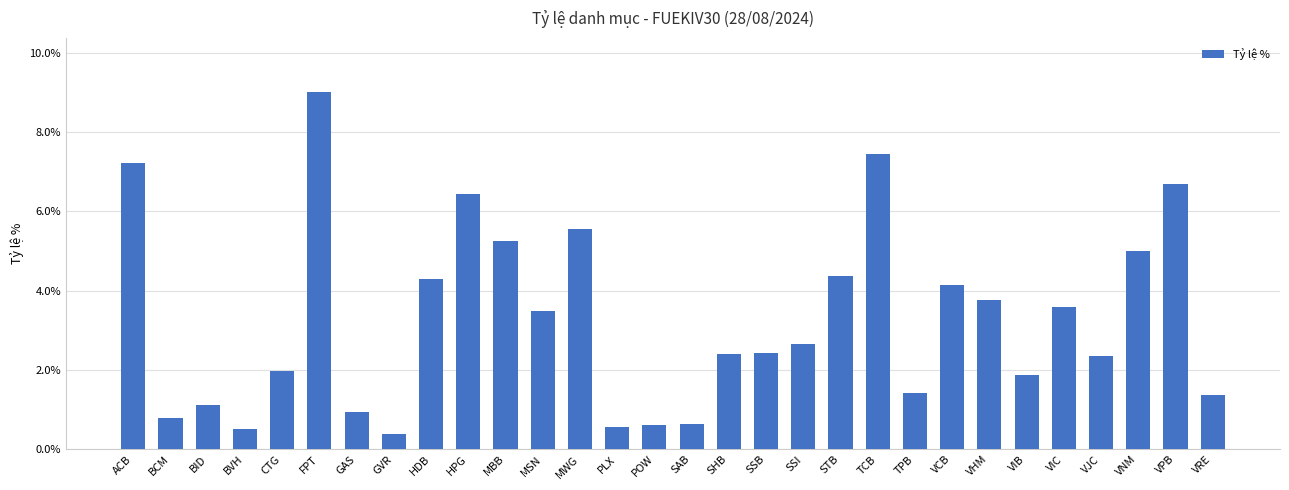

Which has a higher value, PLX or FPT?

FPT